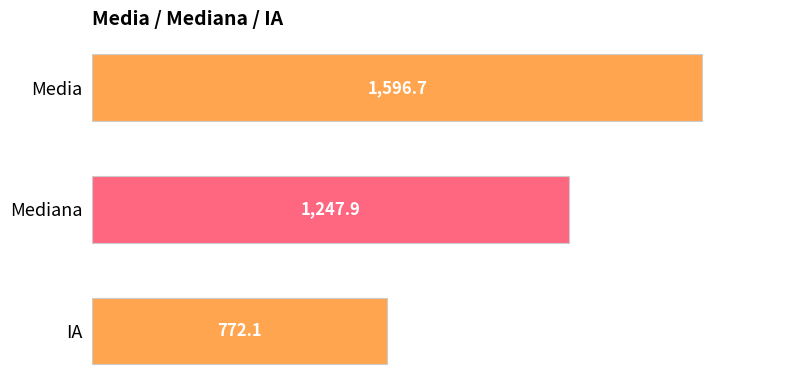

At which label is the value closest to 1184?

Mediana